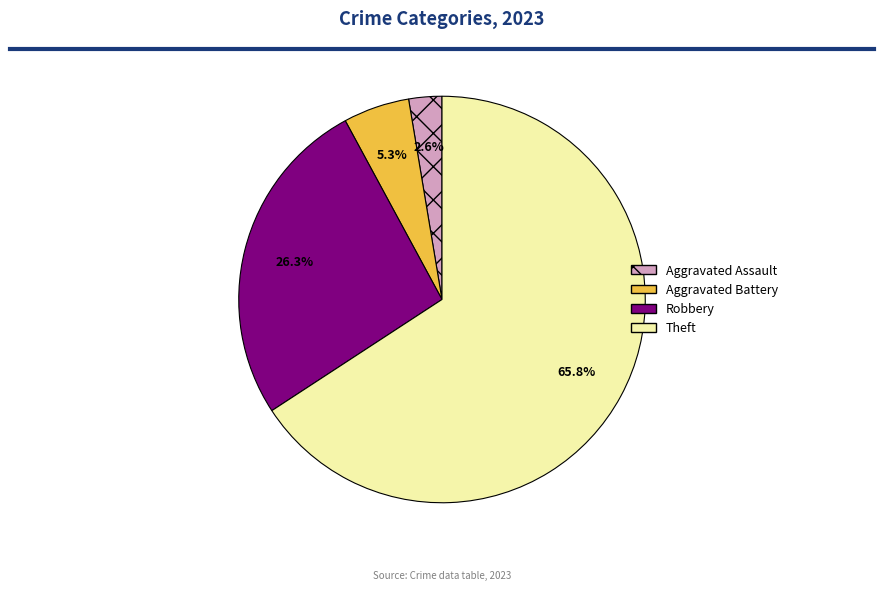

Does any single category account for the majority?

Yes